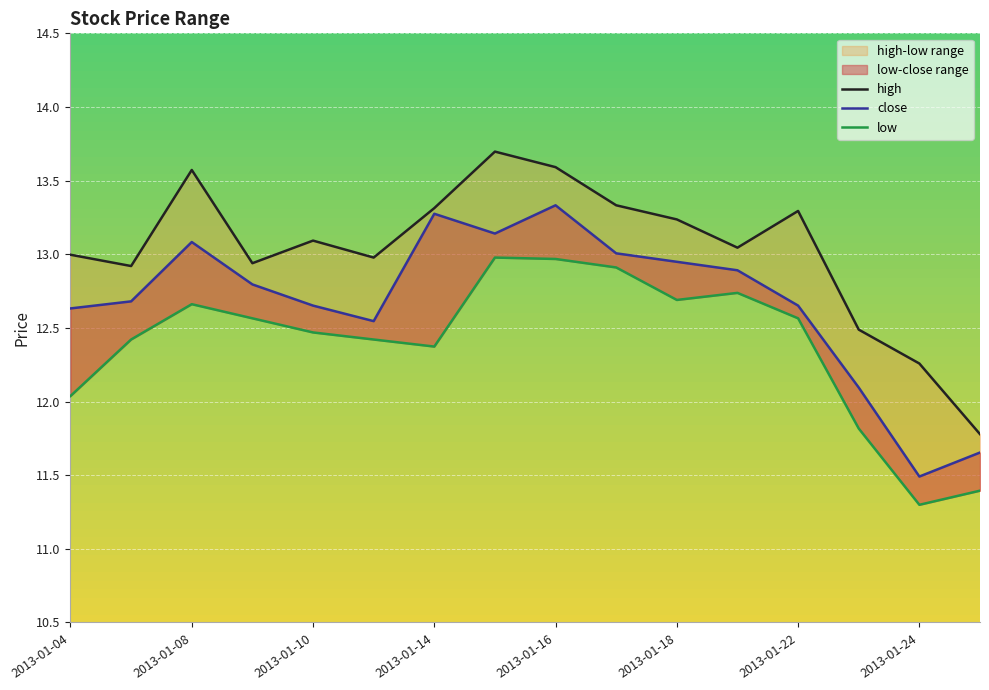

Is it true that close equals 6.4 at 2013-01-15?

False